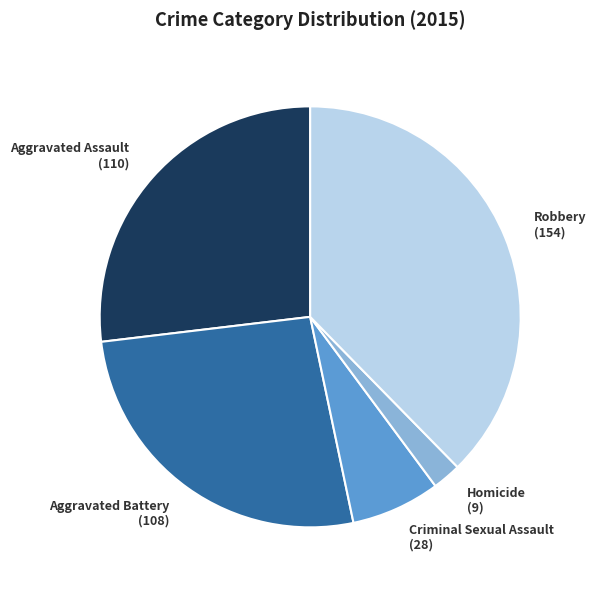

Which has a higher value, Robbery (154) or Aggravated Assault (110)?

Robbery (154)